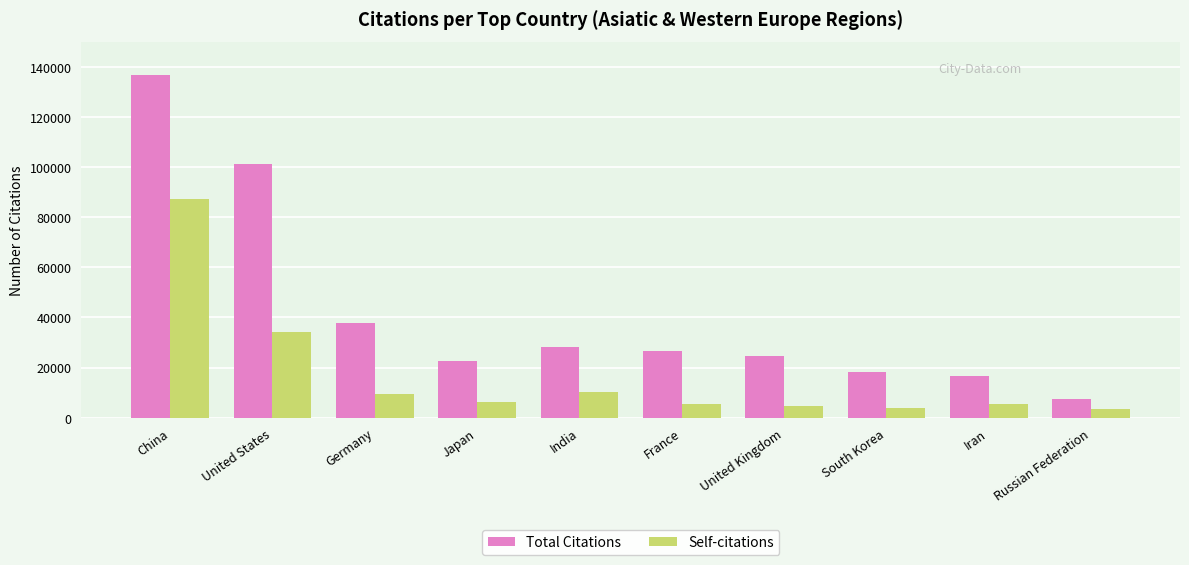

What is the minimum value shown in the chart?

3414